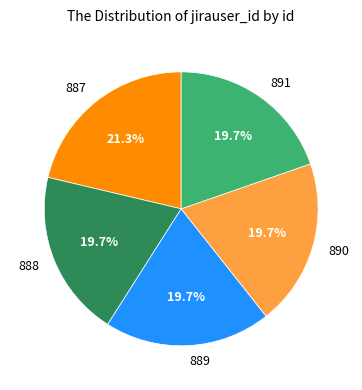

Is it true that 888 is 7% of the pie?

False